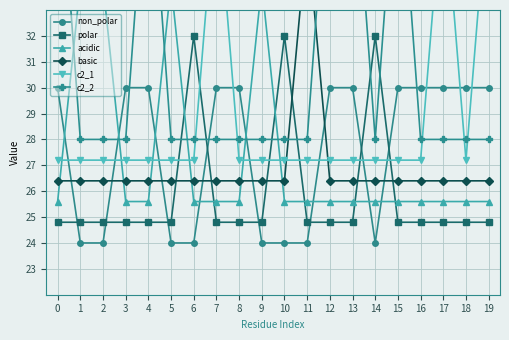

Reading left to right, list all the values displayed in this chart.

non_polar: 0=30.0	1=24.0	2=24.0	3=30.0	4=30.0	5=24.0	6=24.0	7=30.0	8=30.0	9=24.0	10=24.0	11=24.0	12=30.0	13=30.0	14=24.0	15=30.0	16=30.0	17=30.0	18=30.0	19=30.0
polar: 0=24.8	1=24.8	2=24.8	3=24.8	4=24.8	5=24.8	6=32.0	7=24.8	8=24.8	9=24.8	10=32.0	11=24.8	12=24.8	13=24.8	14=32.0	15=24.8	16=24.8	17=24.8	18=24.8	19=24.8
acidic: 0=25.6	1=34.0	2=34.0	3=25.6	4=25.6	5=34.0	6=25.6	7=25.6	8=25.6	9=34.0	10=25.6	11=25.6	12=25.6	13=25.6	14=25.6	15=25.6	16=25.6	17=25.6	18=25.6	19=25.6
basic: 0=26.4	1=26.4	2=26.4	3=26.4	4=26.4	5=26.4	6=26.4	7=26.4	8=26.4	9=26.4	10=26.4	11=36.0	12=26.4	13=26.4	14=26.4	15=26.4	16=26.4	17=26.4	18=26.4	19=26.4
c2_1: 0=27.2	1=27.2	2=27.2	3=27.2	4=27.2	5=27.2	6=27.2	7=38.0	8=27.2	9=27.2	10=27.2	11=27.2	12=27.2	13=27.2	14=27.2	15=27.2	16=27.2	17=38.0	18=27.2	19=38.0
c2_2: 0=40.0	1=28.0	2=28.0	3=28.0	4=40.0	5=28.0	6=28.0	7=28.0	8=28.0	9=28.0	10=28.0	11=28.0	12=40.0	13=40.0	14=28.0	15=40.0	16=28.0	17=28.0	18=28.0	19=28.0